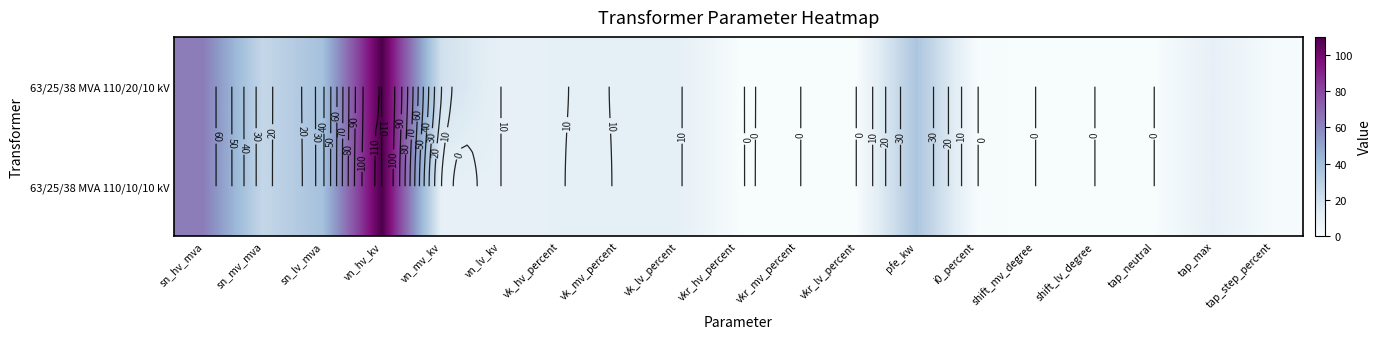

How many categories are shown in the chart?

19